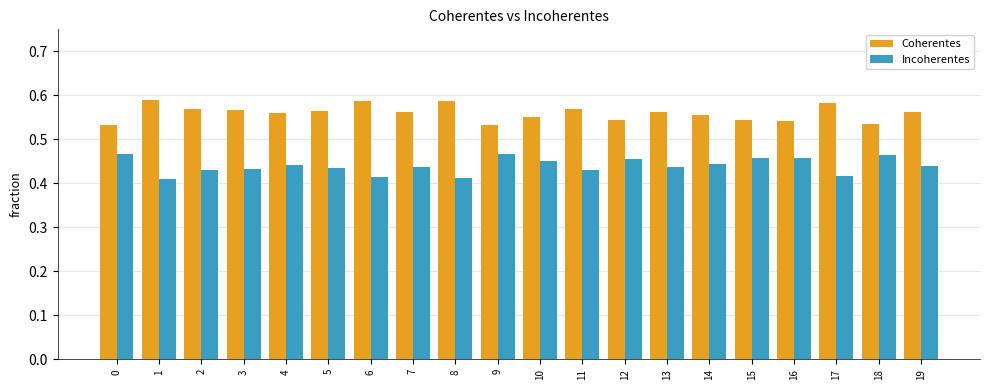

How many Incoherentes values are between 0 and 1?

20